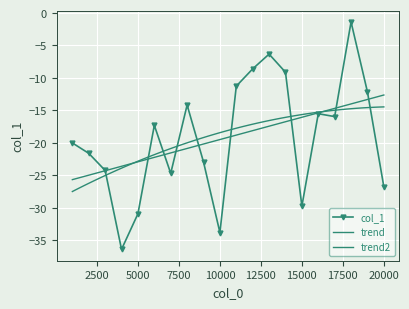

Which has a higher value, 2000 or 1000?

1000